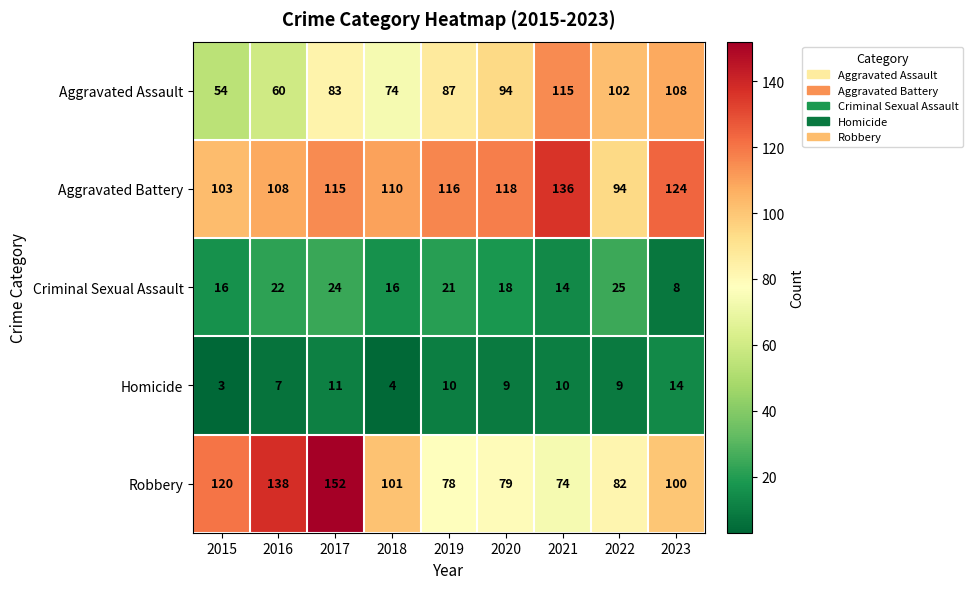

What is the total value across all series at 2021?

349